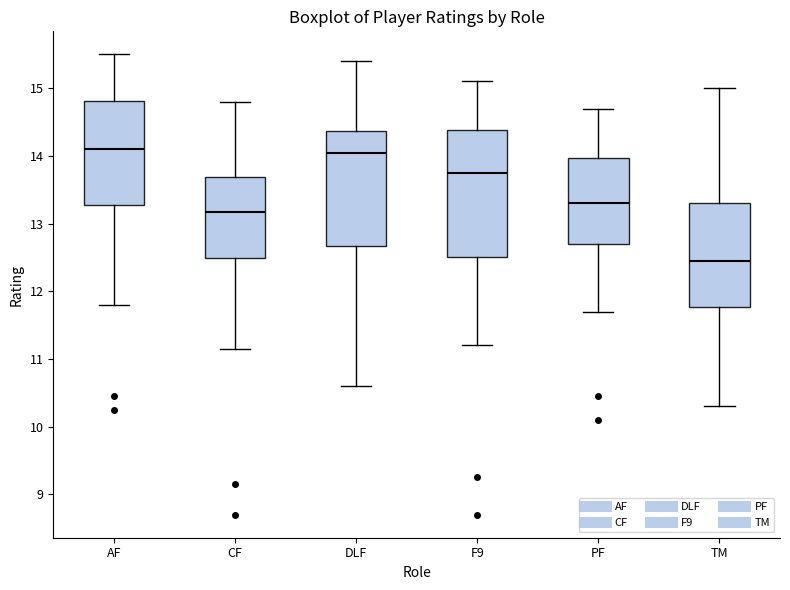

Where is the upper edge of the box for CF on the y-axis? The values are not printed on the chart, so give them approximately, as read against the axis.

13.7